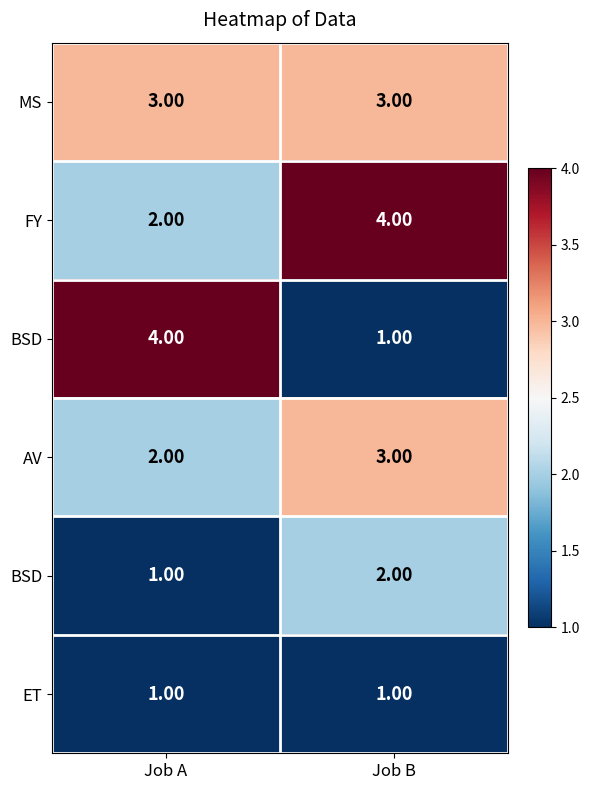

What is the total value across all series at Job B?

14